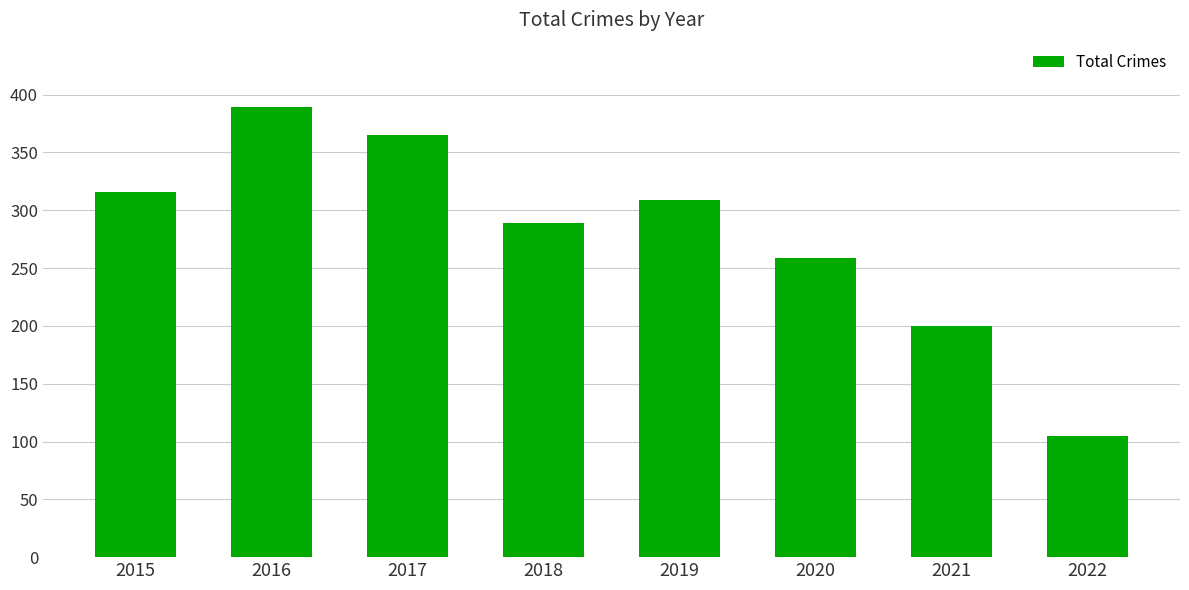

Reading right to left, list all the values displayed in this chart.

2022=105	2021=200	2020=259	2019=309	2018=289	2017=365	2016=389	2015=316